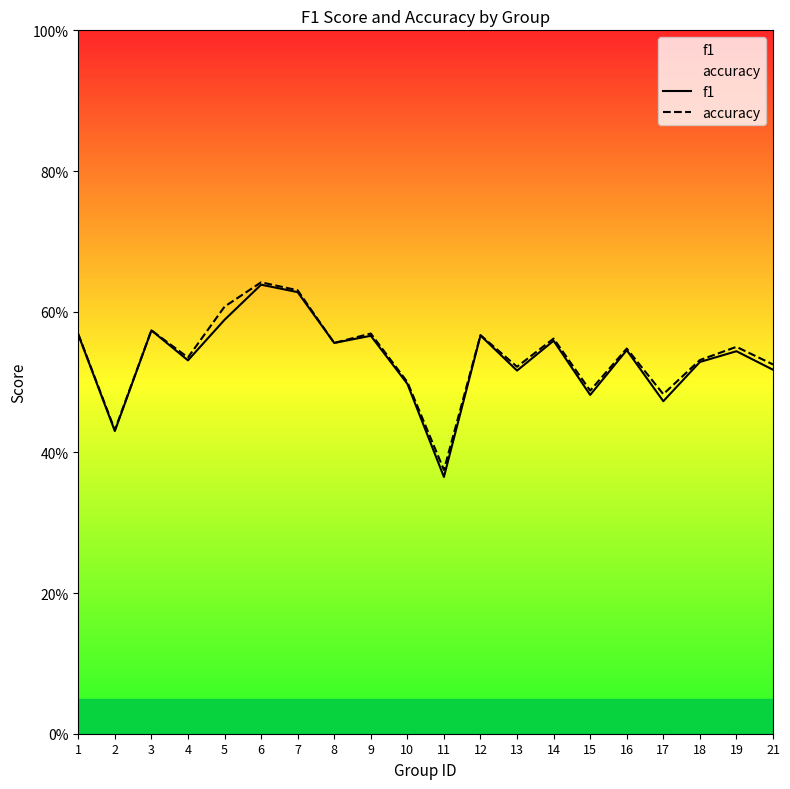

True or false: accuracy and f1 intersect in this chart.

False